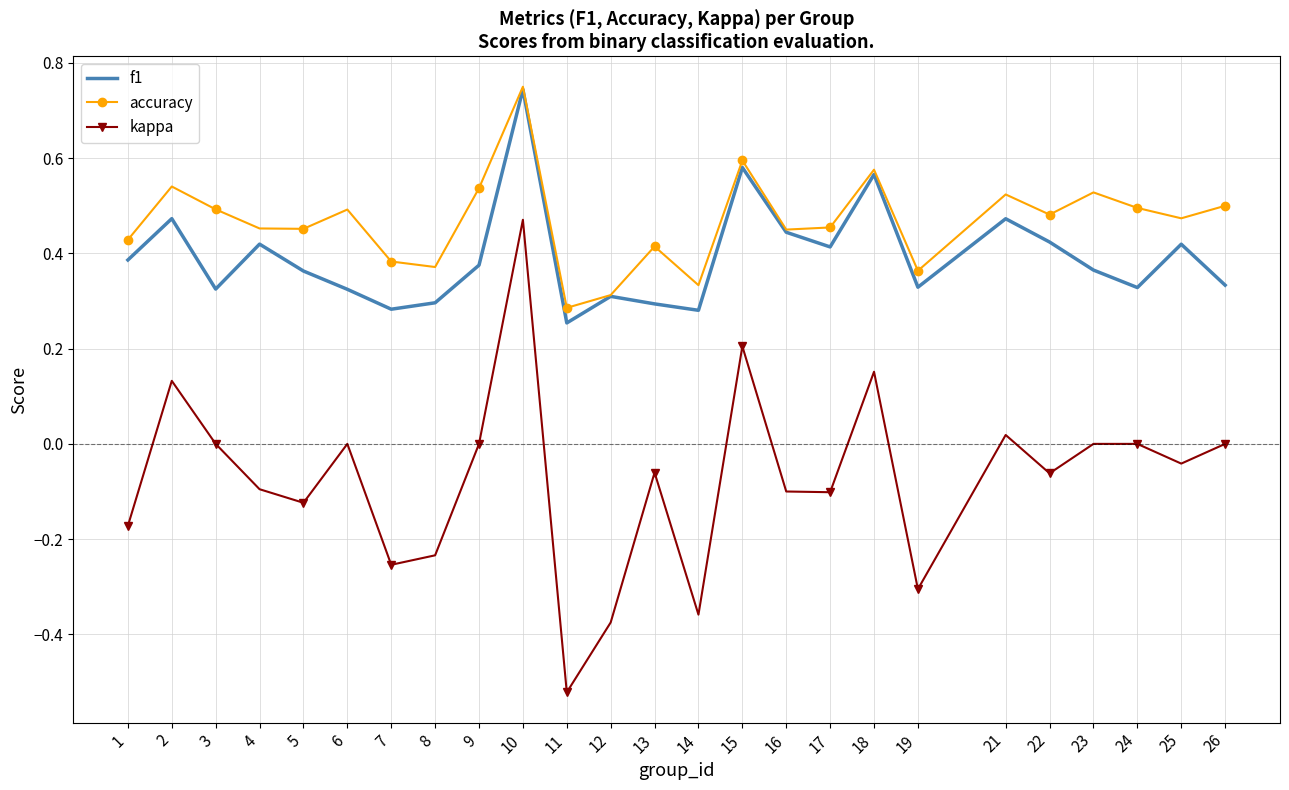

At how many categories does at least one series exceed 0?

25